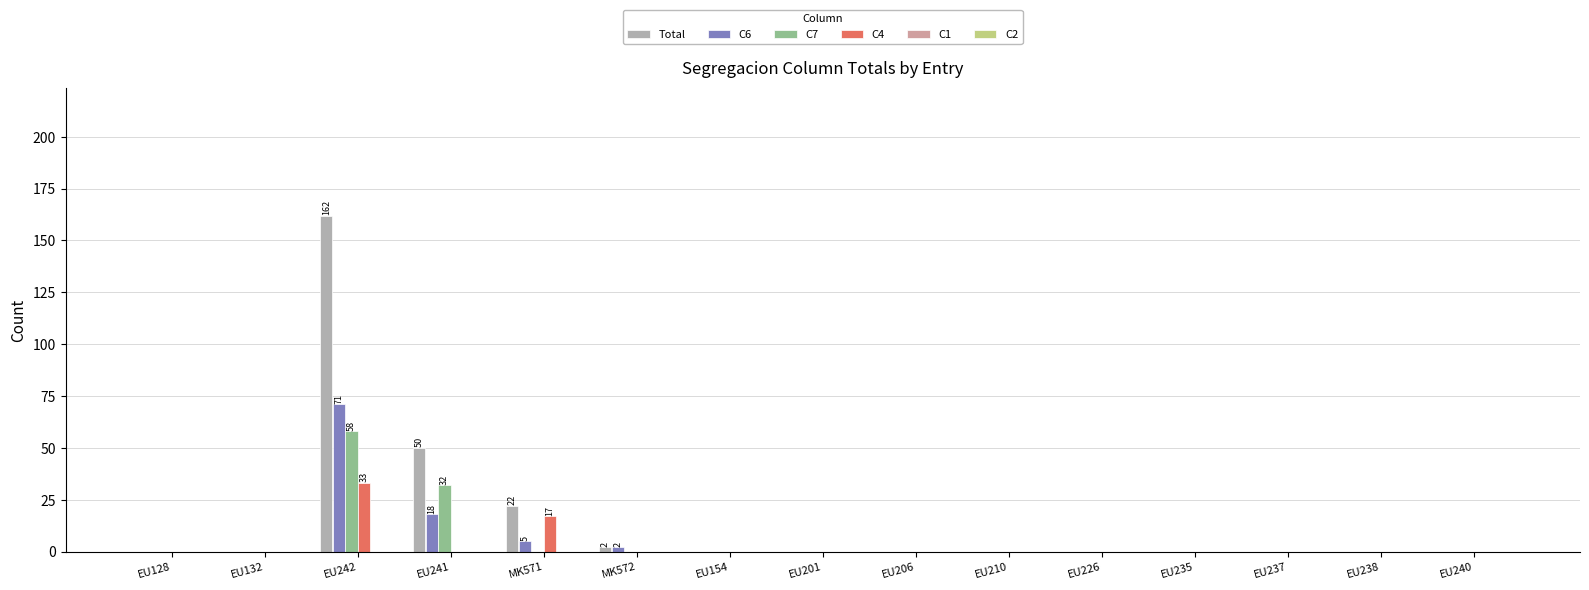

Are the bars grouped side by side (vs. stacked)?

Yes